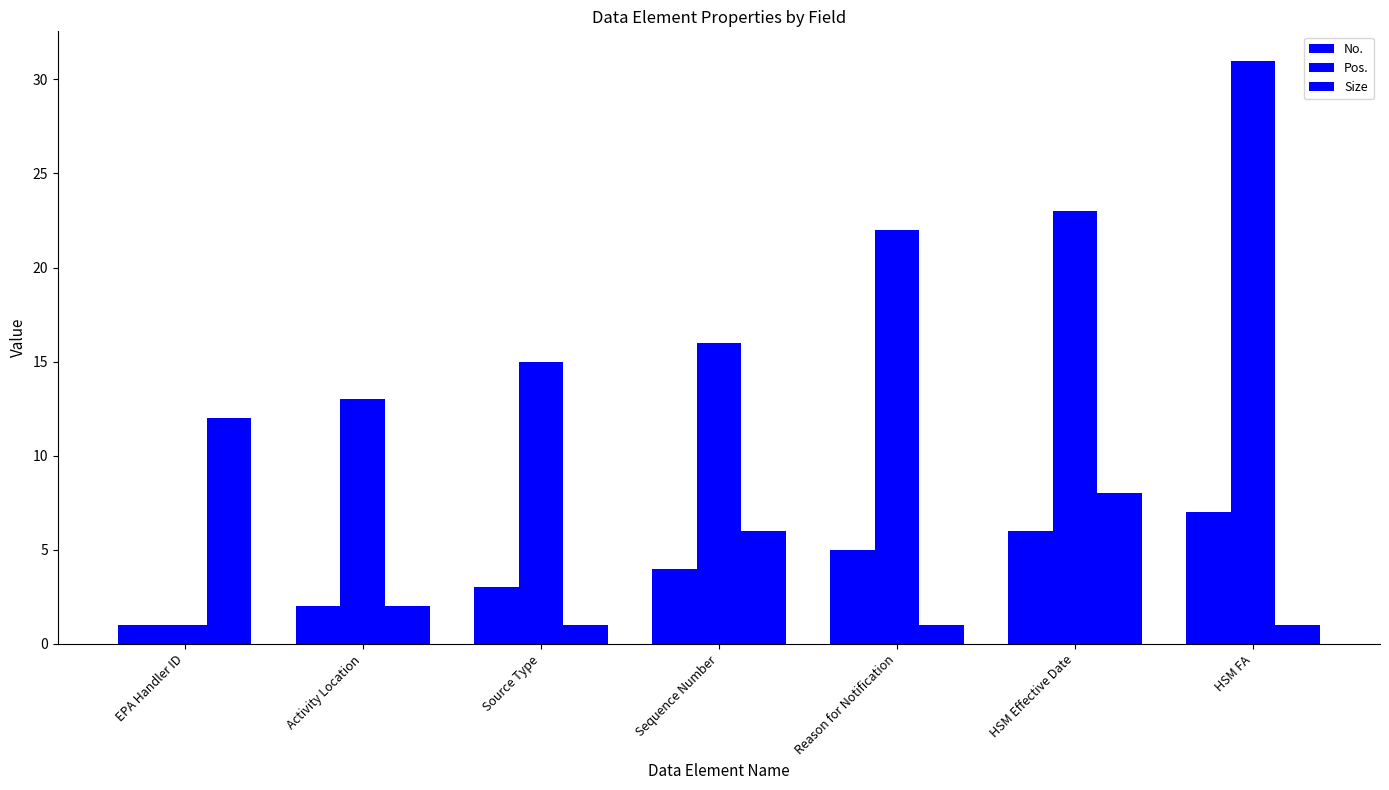

How many bars are there in total?

21